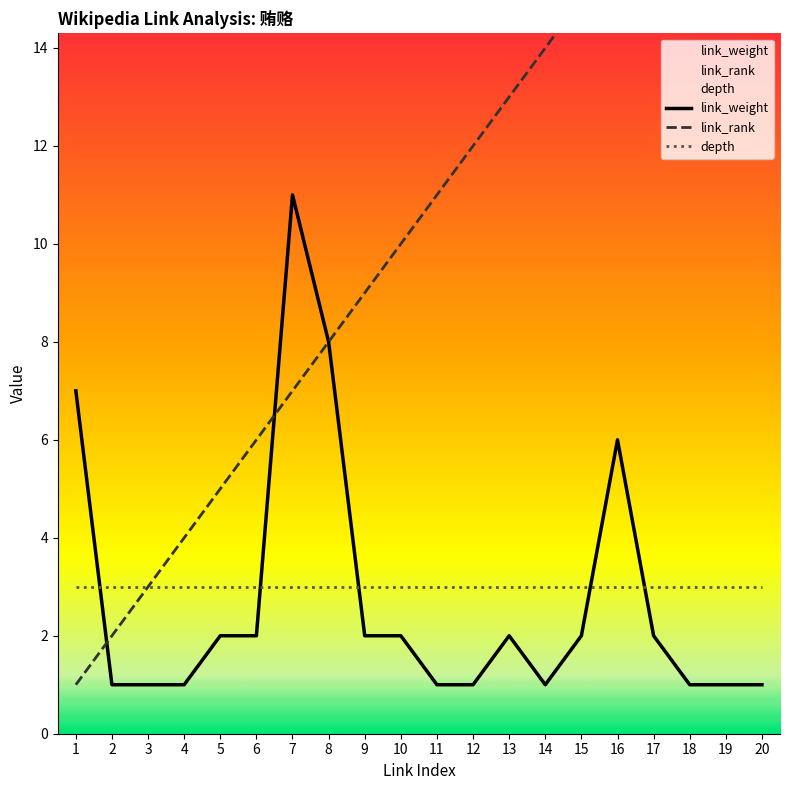

Is it true that link_rank equals 3 at 2?

False